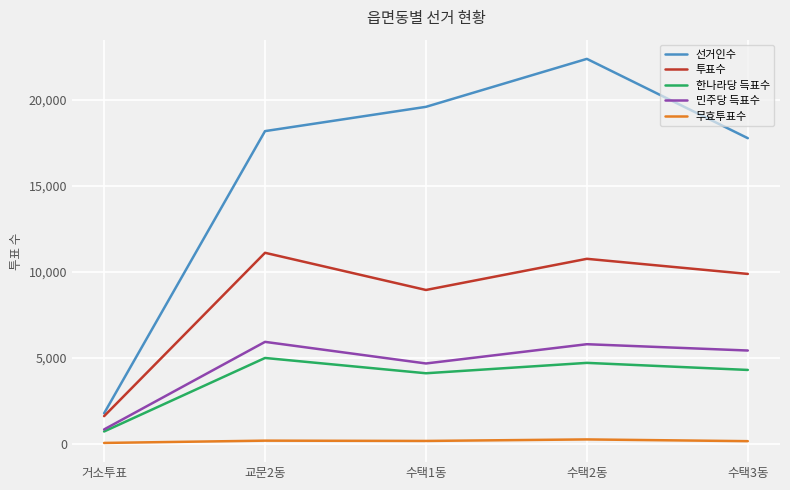

True or false: 무효투표수 and 투표수 intersect in this chart.

False